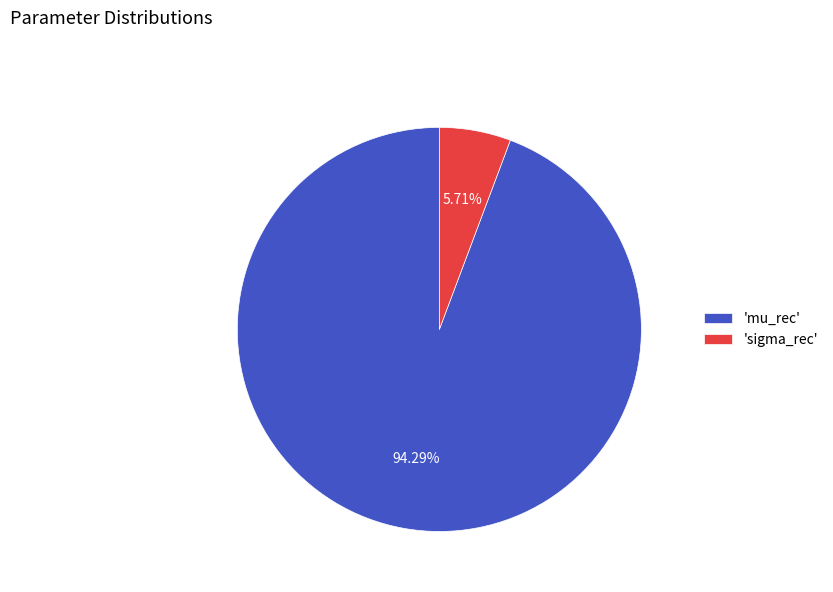

Approximately how many times larger is the value at 'mu_rec' compared to 'sigma_rec'?

16.5